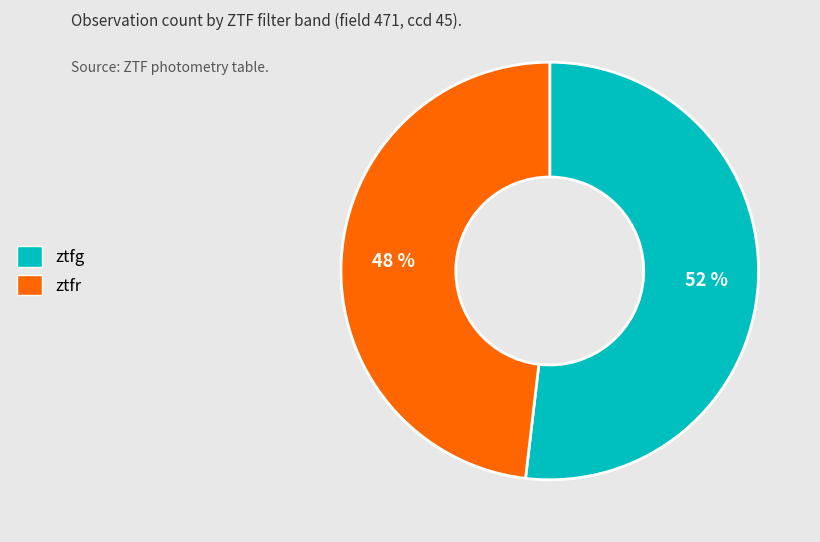

Is there any slice that represents more than half of the pie?

Yes